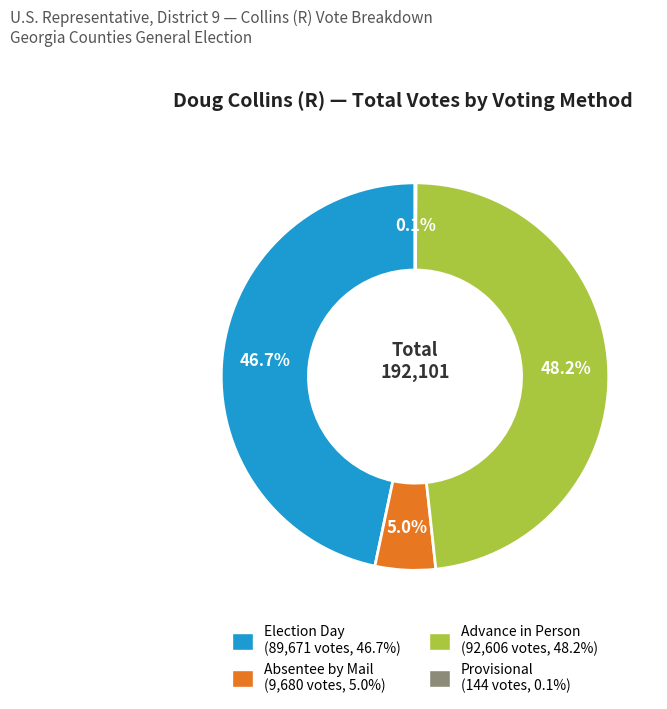

Is there any slice that represents more than half of the pie?

No